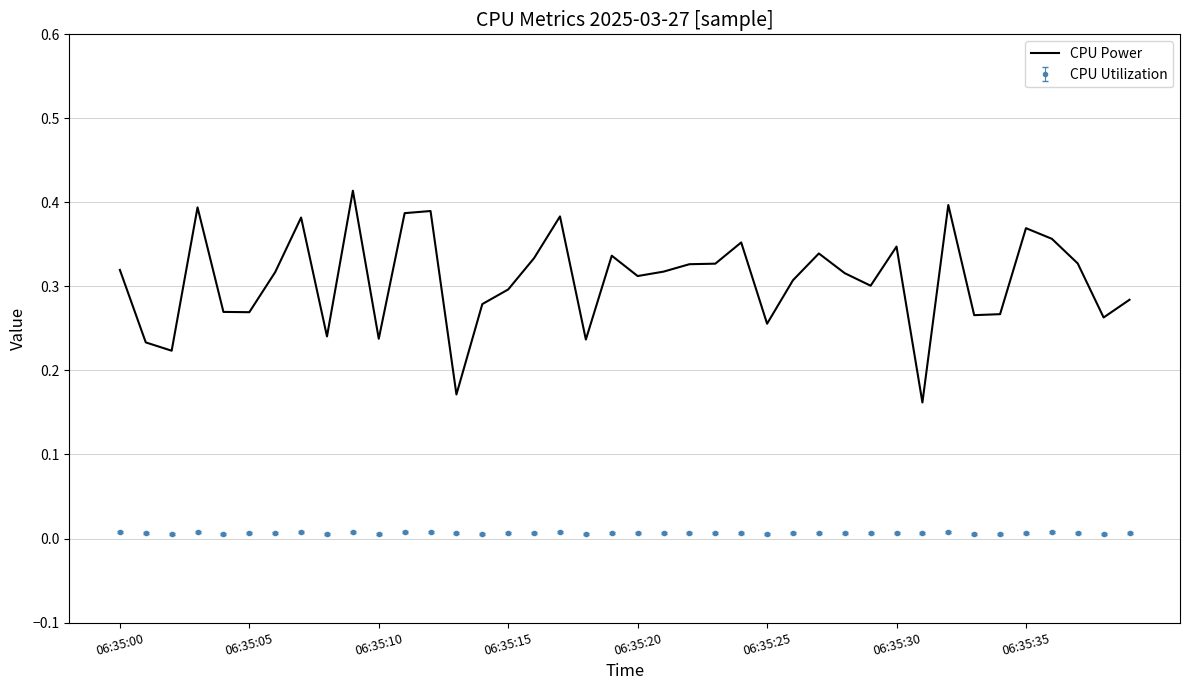

Which series has the largest total across all categories?

CPU Power